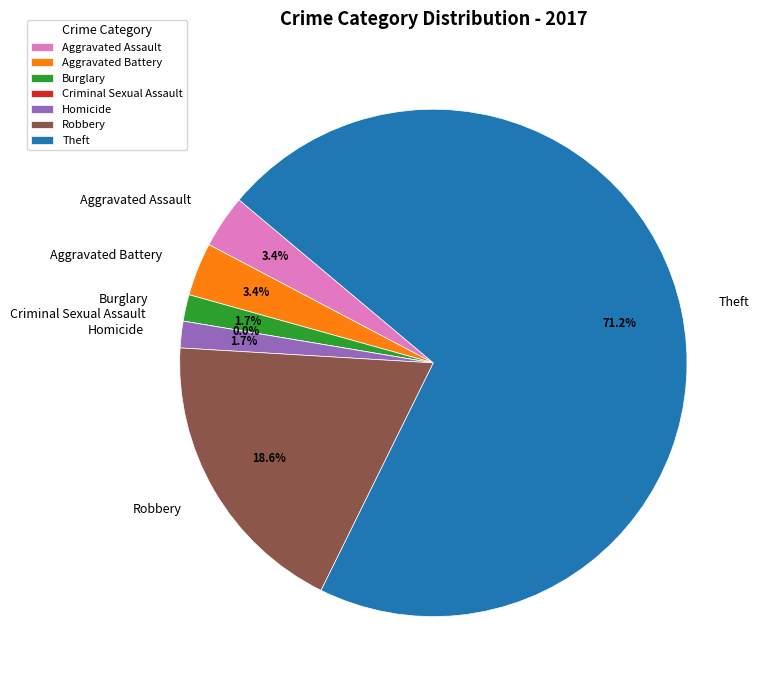

Which slice is the smallest?

Criminal Sexual Assault